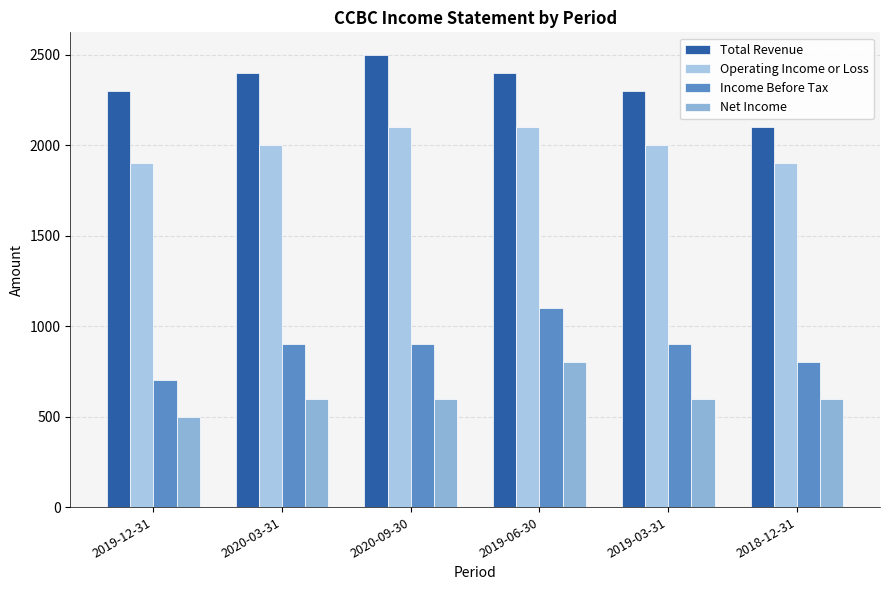

Which series has the largest range (max minus min)?

Total Revenue